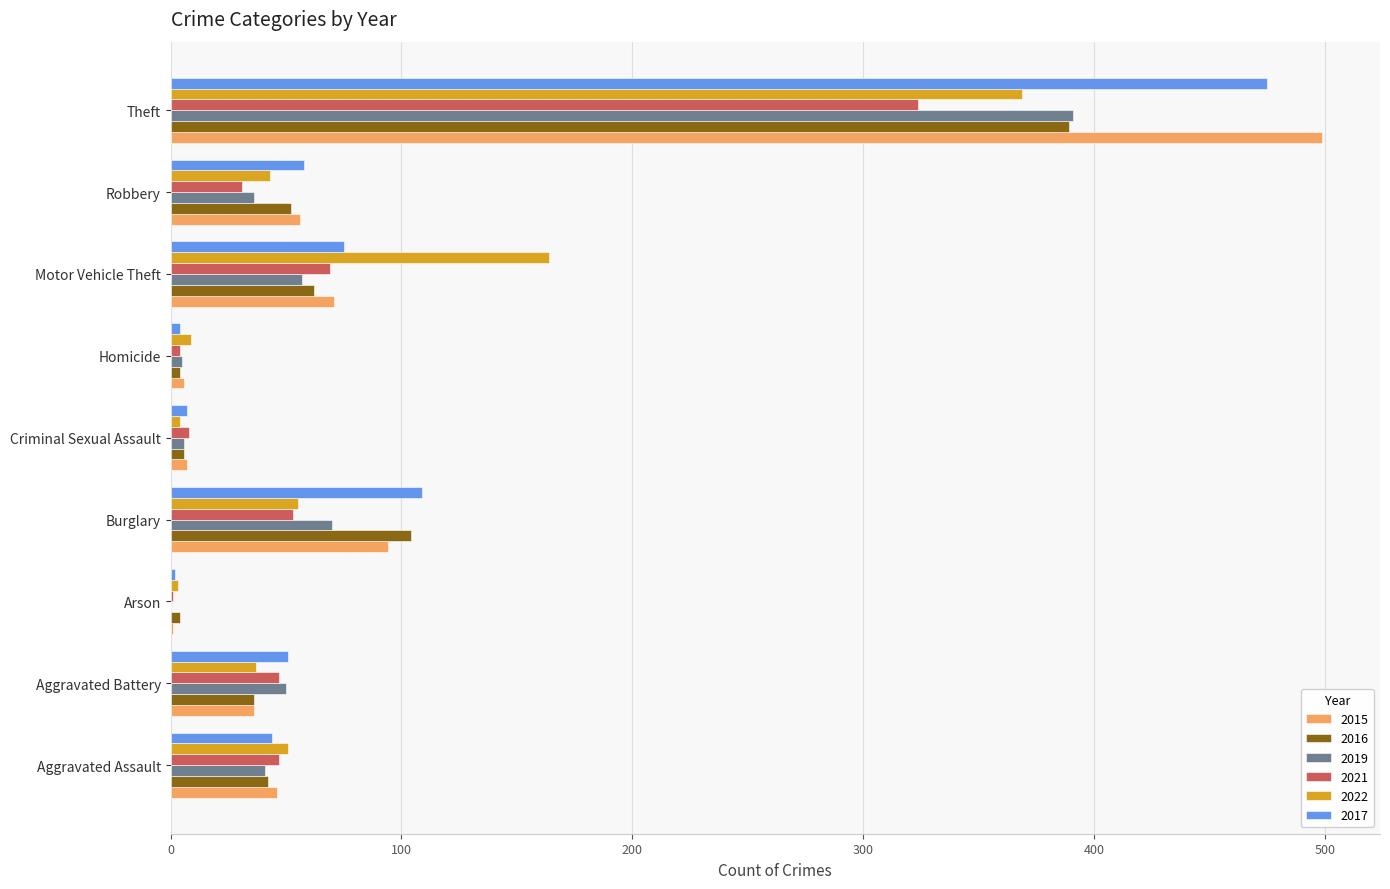

Which series changed the most between Motor Vehicle Theft and Robbery?

2022